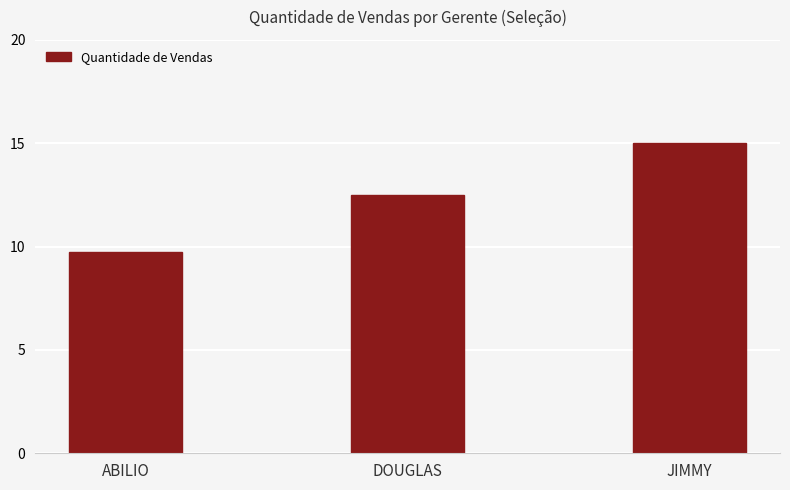

Approximately how many times larger is the value at JIMMY compared to DOUGLAS?

1.2